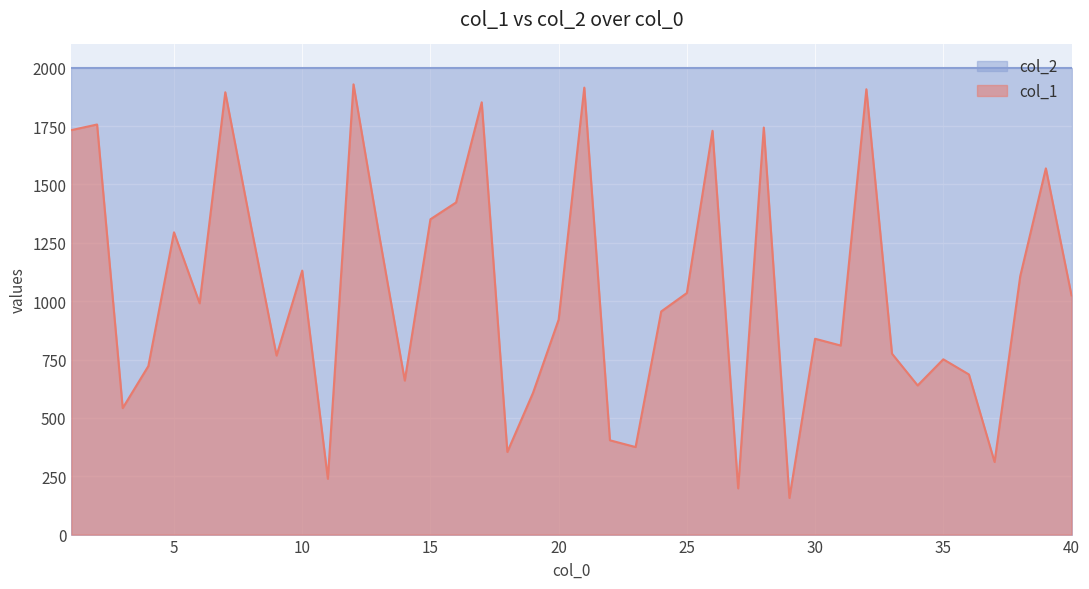

How many interior local valleys (lower than both neighbors) does the data have?

12